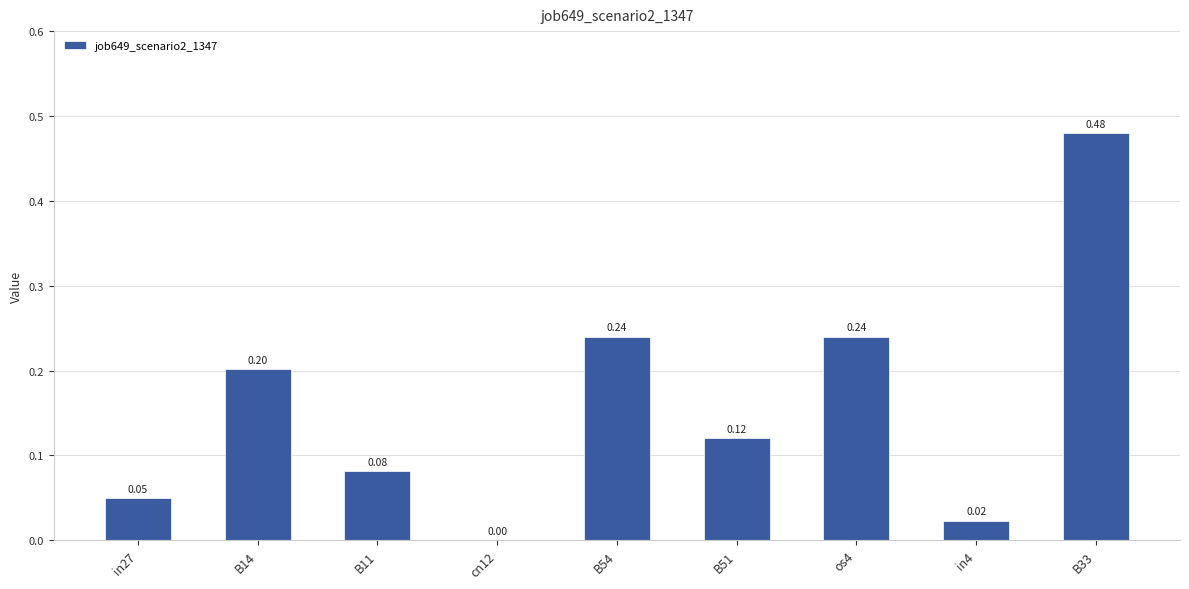

How many distinct data groups are displayed?

1